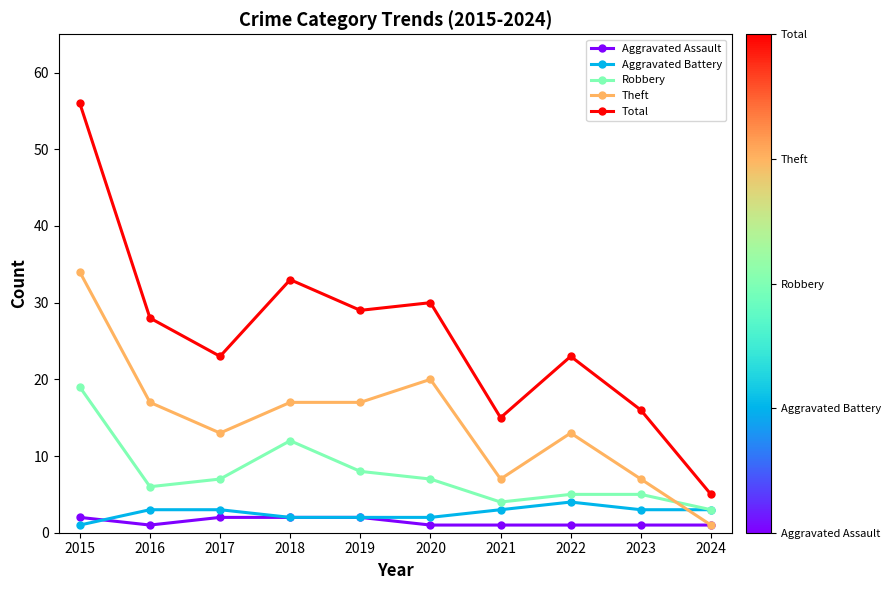

How many data points in Robbery are less than 7?

5